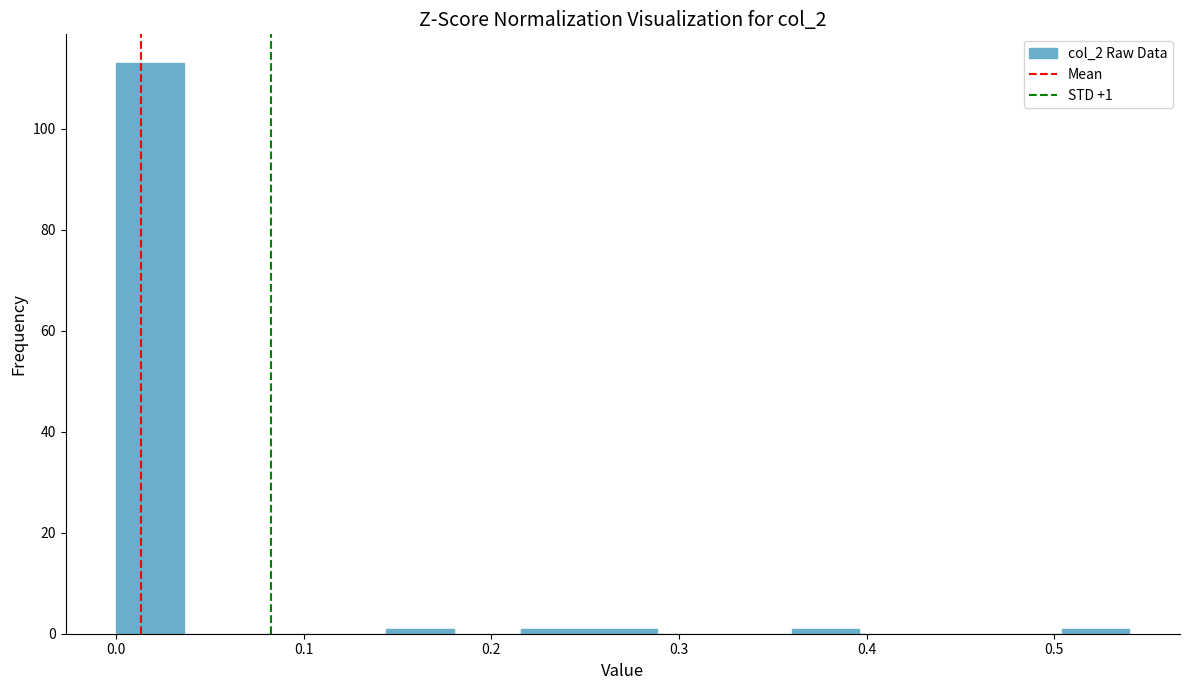

Around what value on the x-axis is the tallest bar? Give the approximate position of its centre, as read against the axis.

0.02